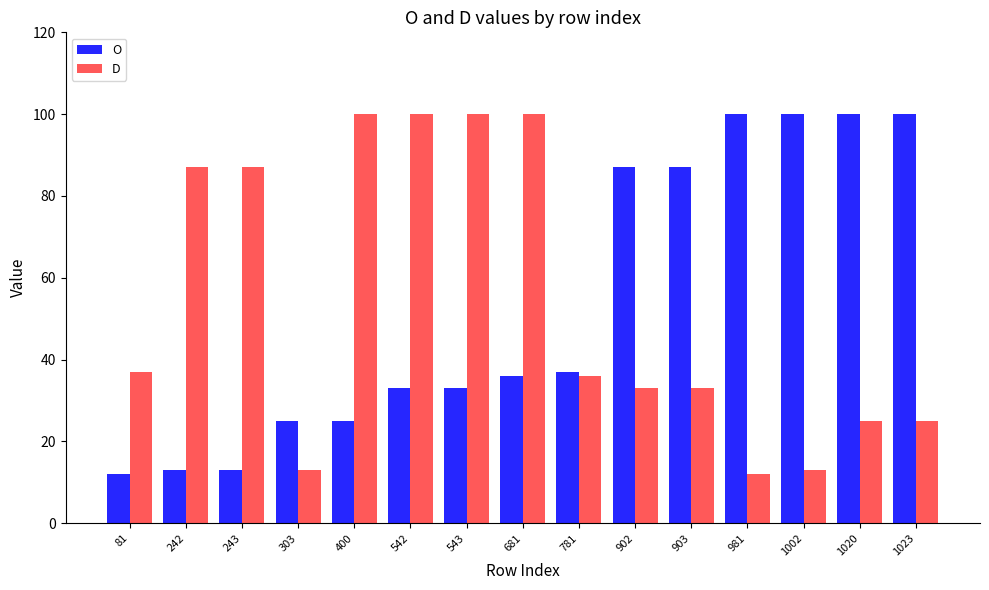

The D series shows 87 at 243. True or false?

True